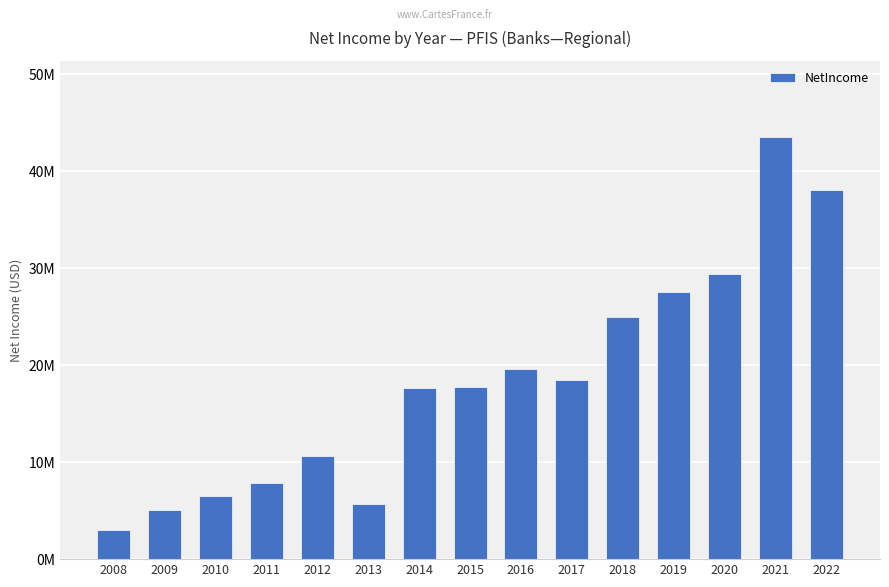

Does the chart contain any negative values?

No